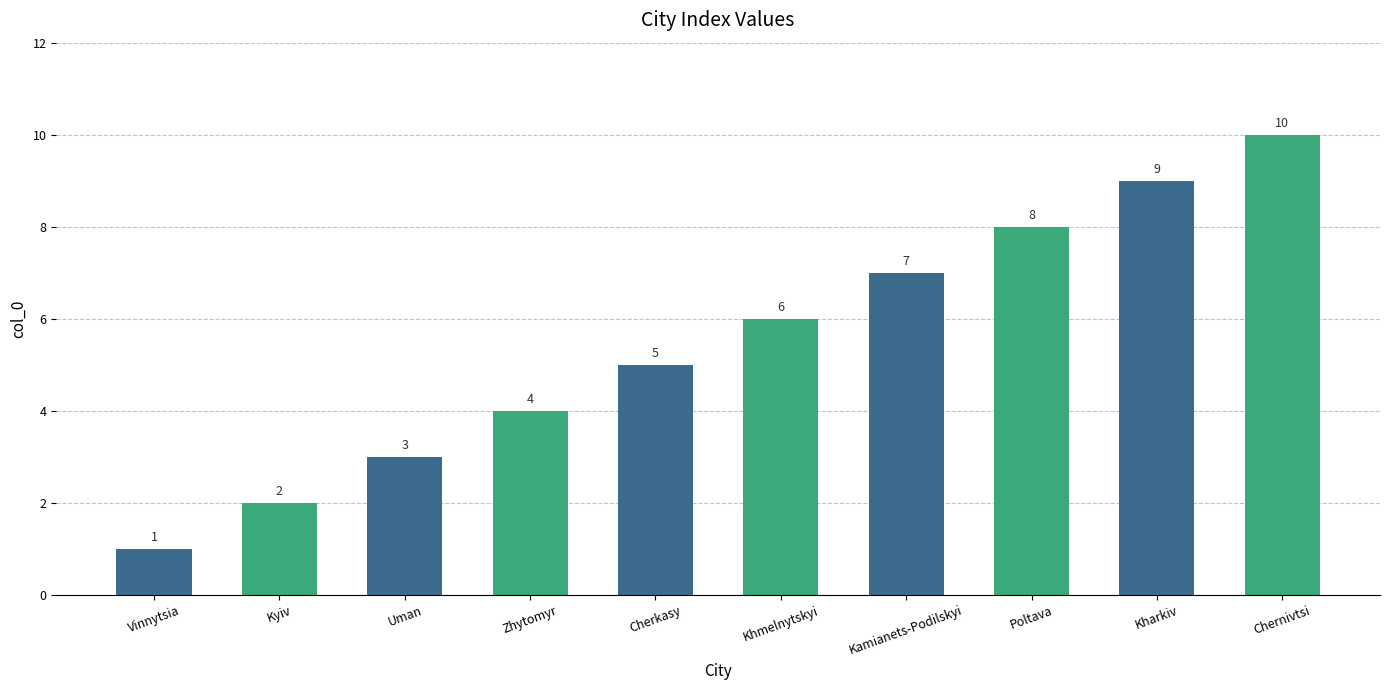

Does the chart contain stacked bars?

No